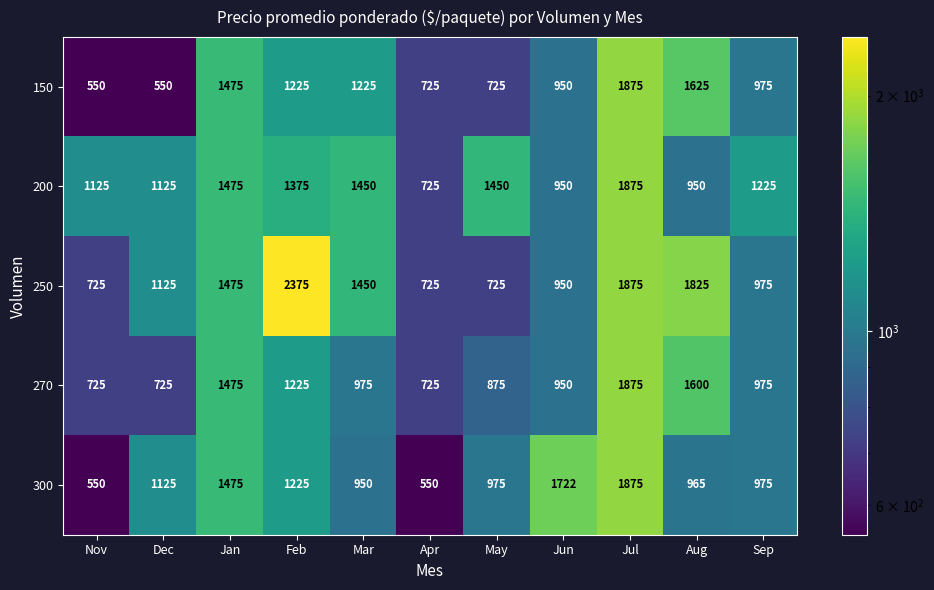

How many values in the 270 series are below 975?

5